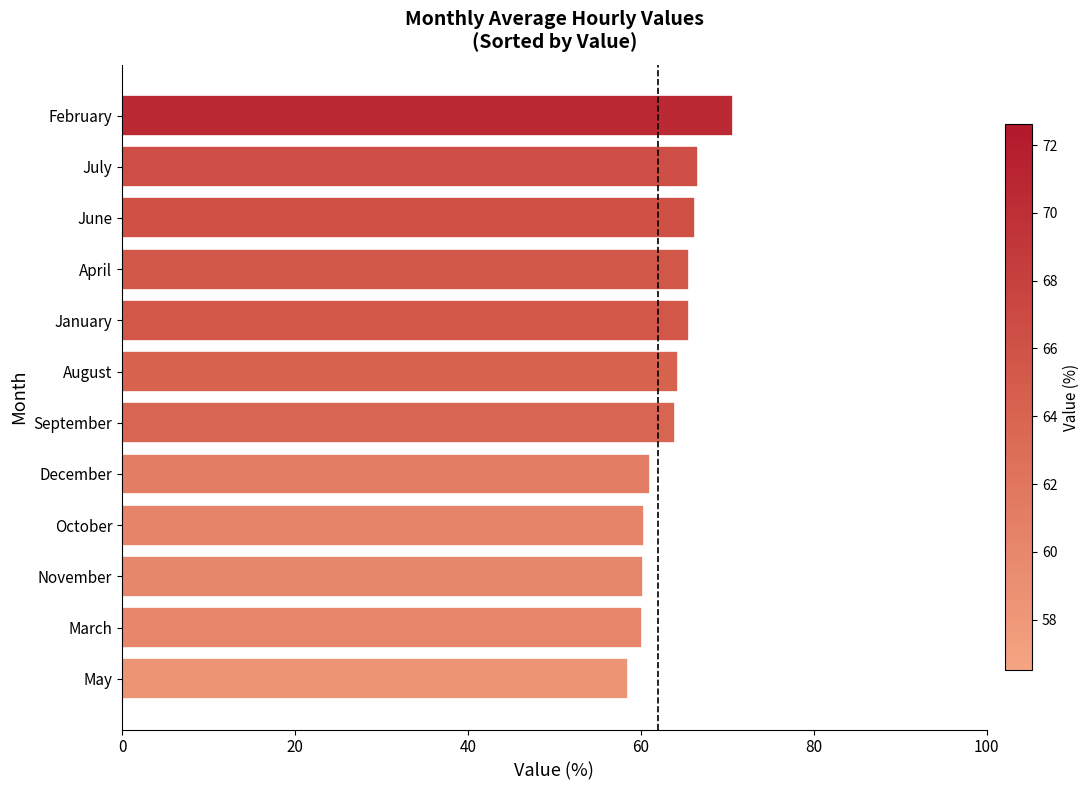

What is the smallest value displayed?

58.5